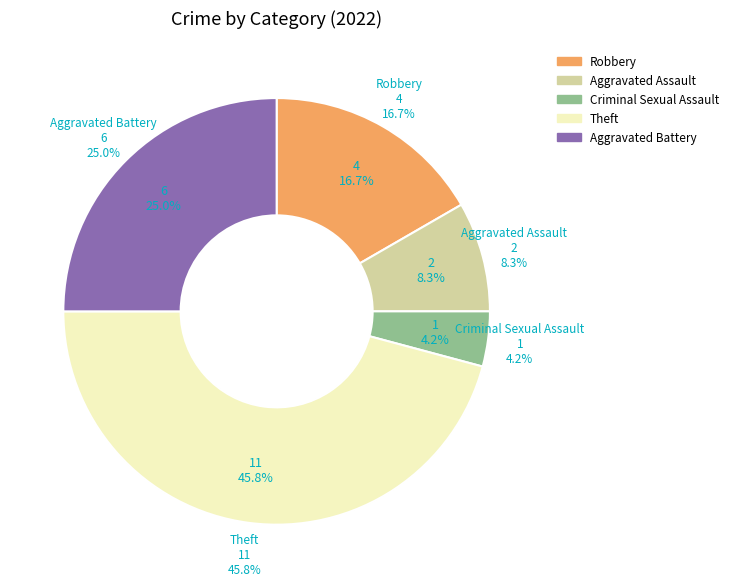

The Aggravated Battery slice represents 25% of the pie. True or false?

True